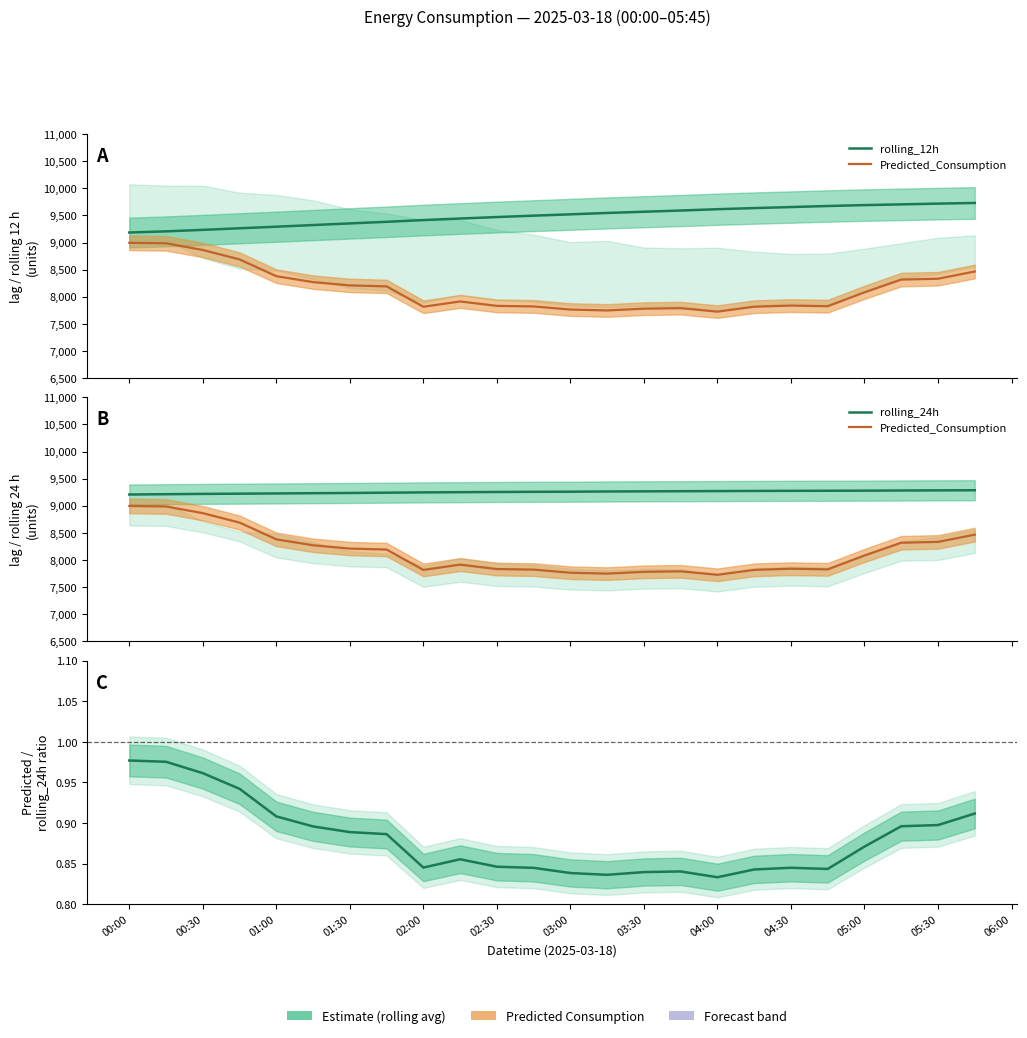

At how many categories does at least one series exceed 8938?

24